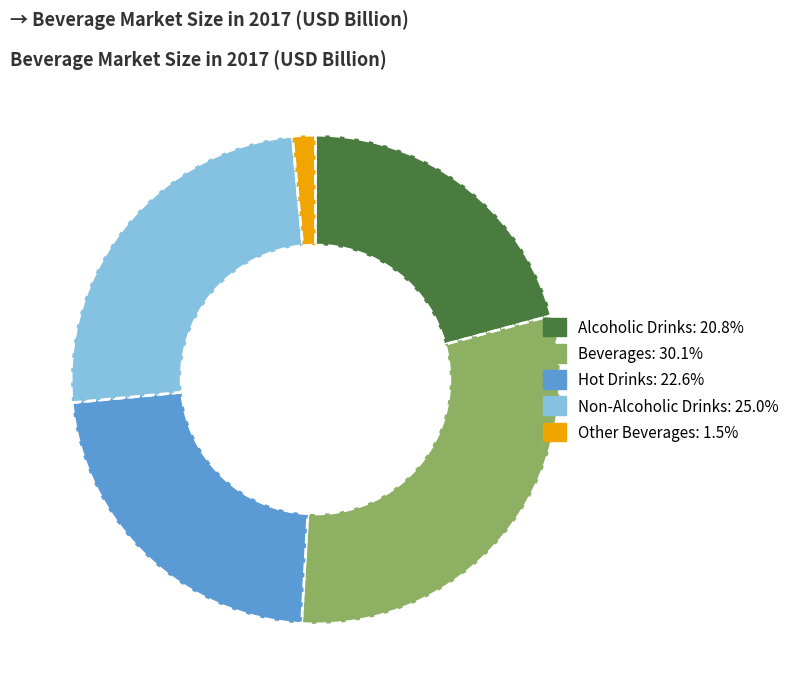

How many segments does this pie chart have?

5